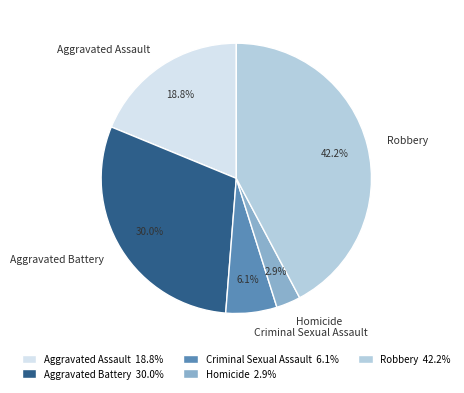

Between Robbery and Aggravated Battery, which is larger?

Robbery